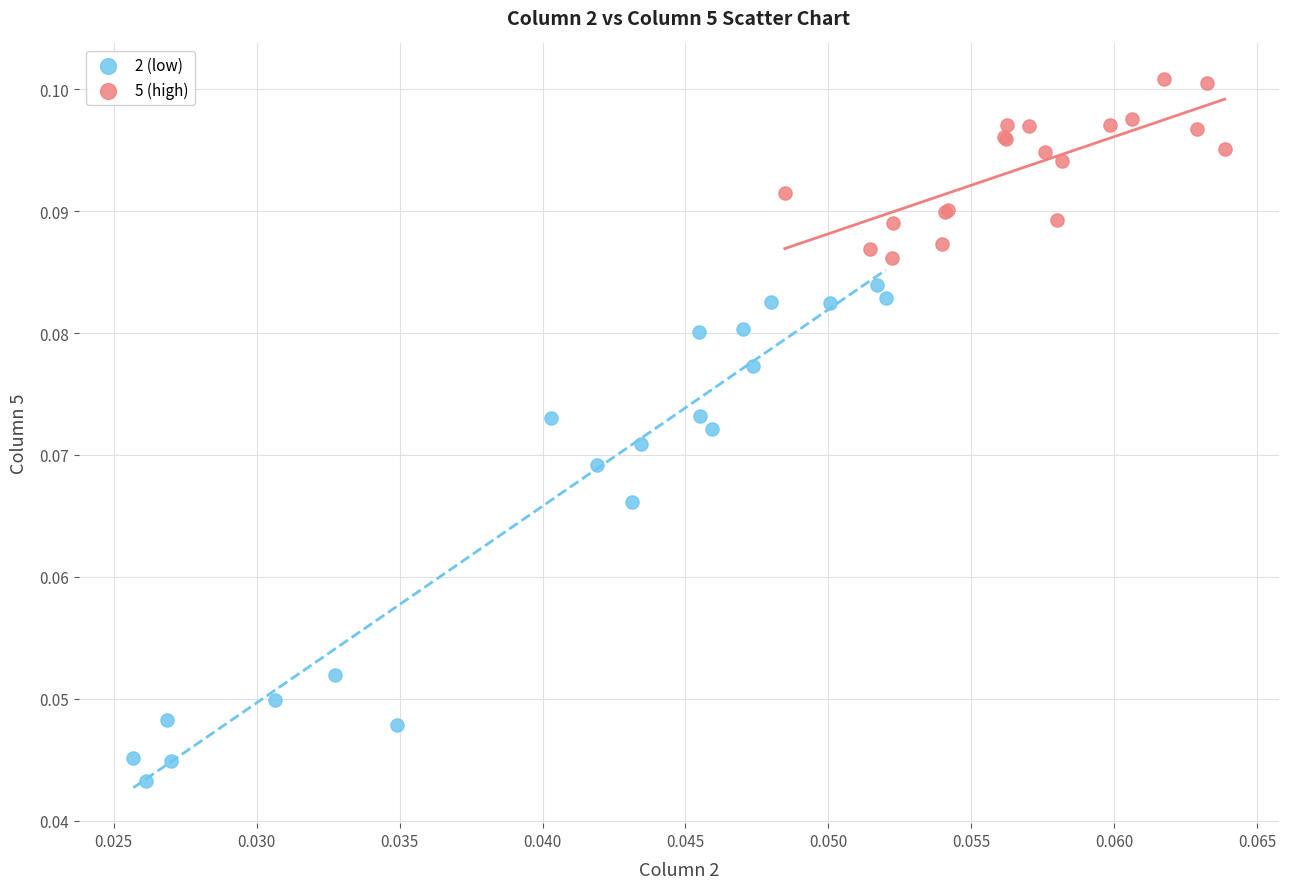

Which series reaches the maximum Y coordinate?

5 (high)